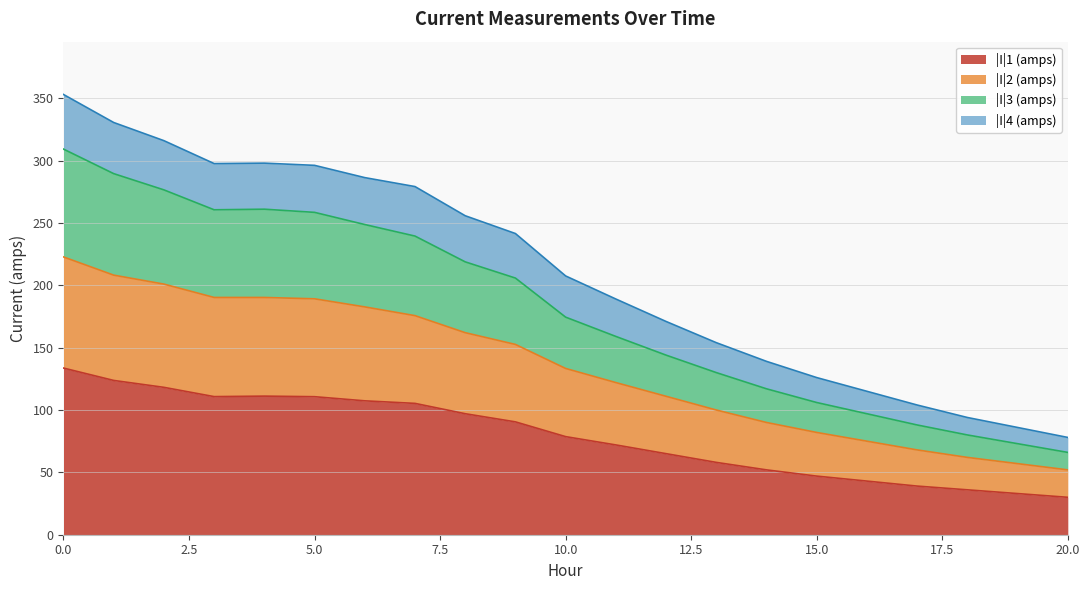

Rank the categories by |I|1 (amps) value from highest to lowest.

0, 1, 2, 4, 3, 5, 6, 7, 8, 9, 10, 11, 12, 13, 14, 15, 16, 17, 18, 19, 20